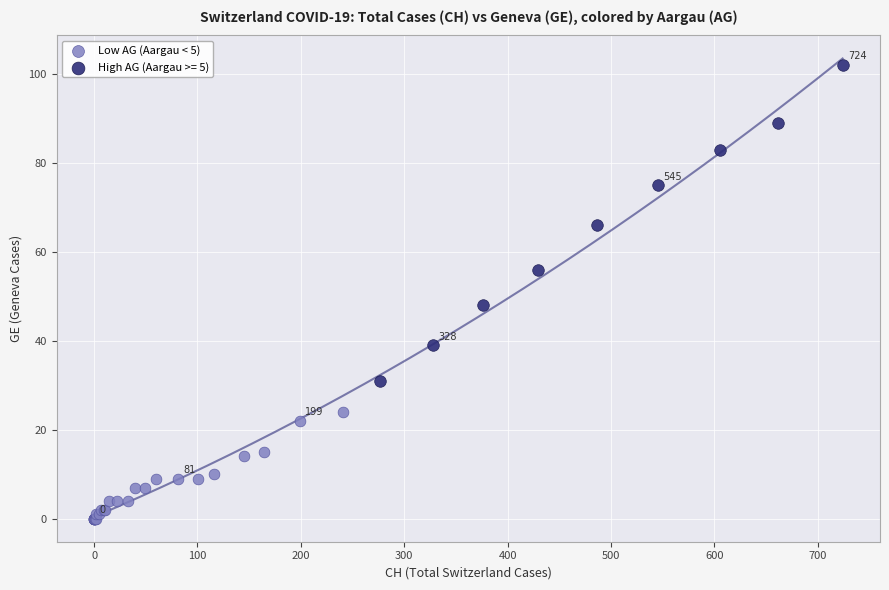

Which series reaches the maximum Y coordinate?

High AG (Aargau >= 5)